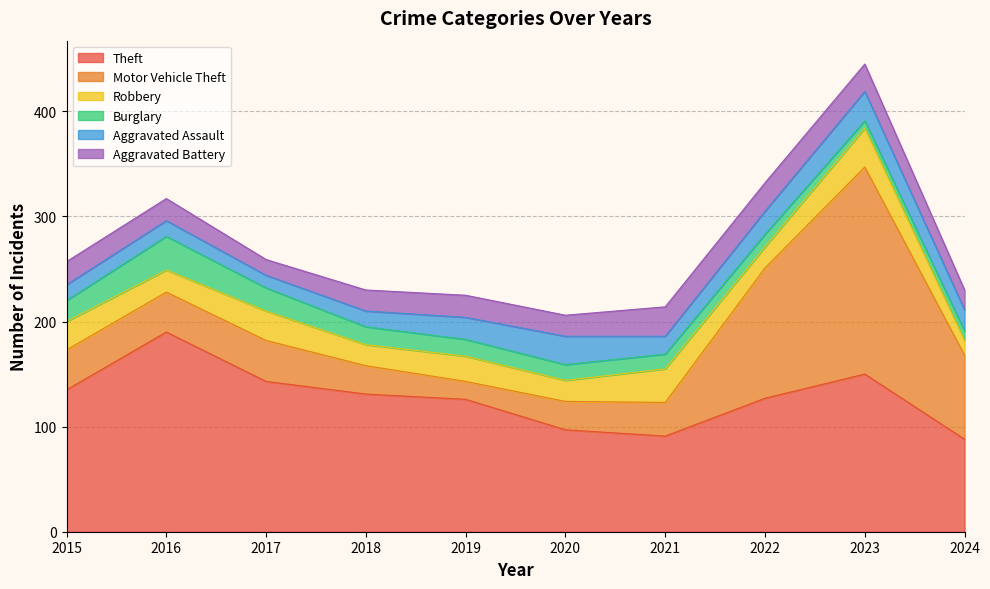

What is the difference between the Robbery values at 2016 and 2023?

16